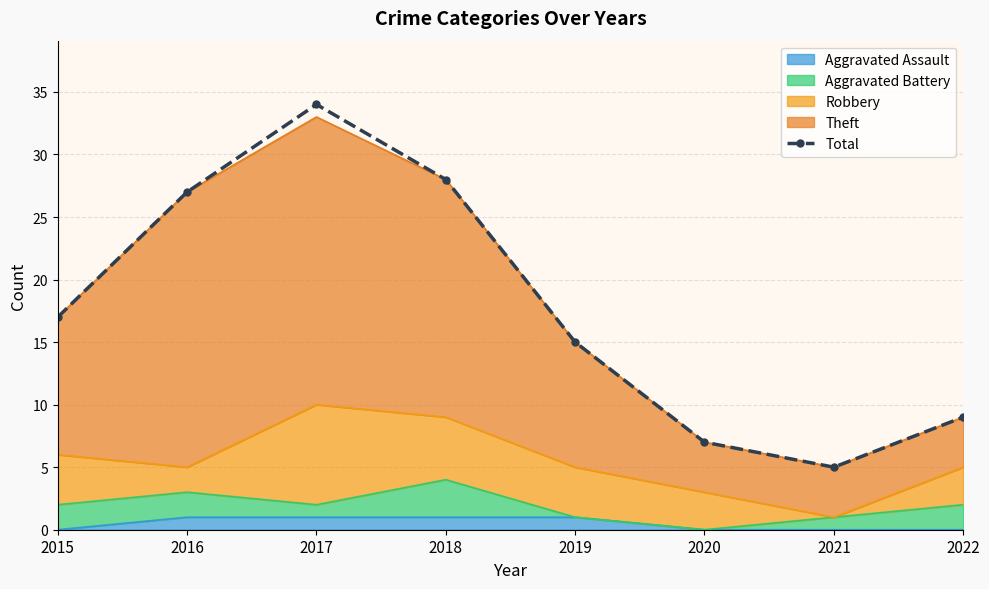

Where is the first local maximum?

2017